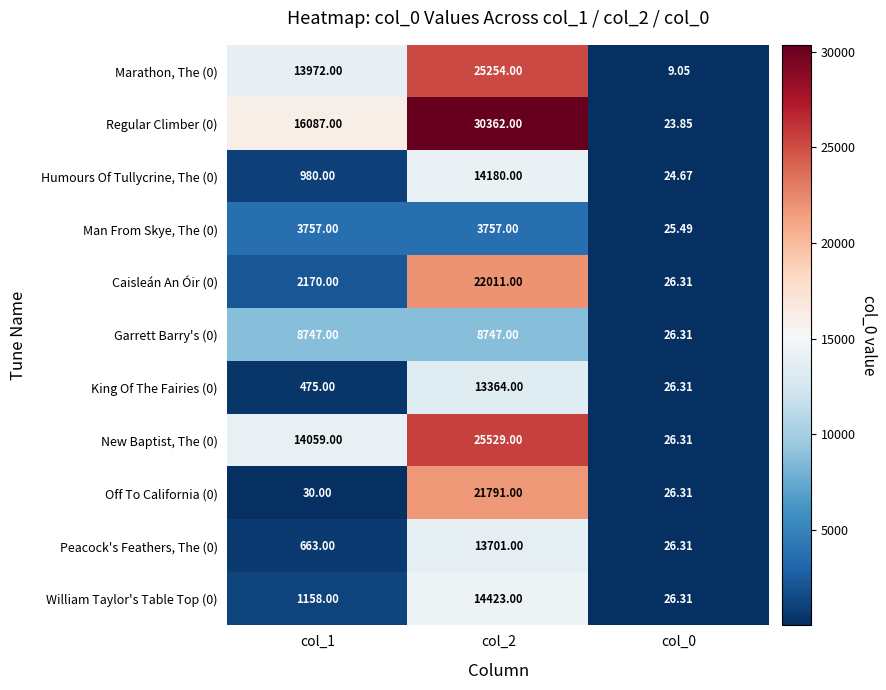

Is the value of Humours Of Tullycrine, The (0) at col_2 greater than the value of Off To California (0) at col_2?

No